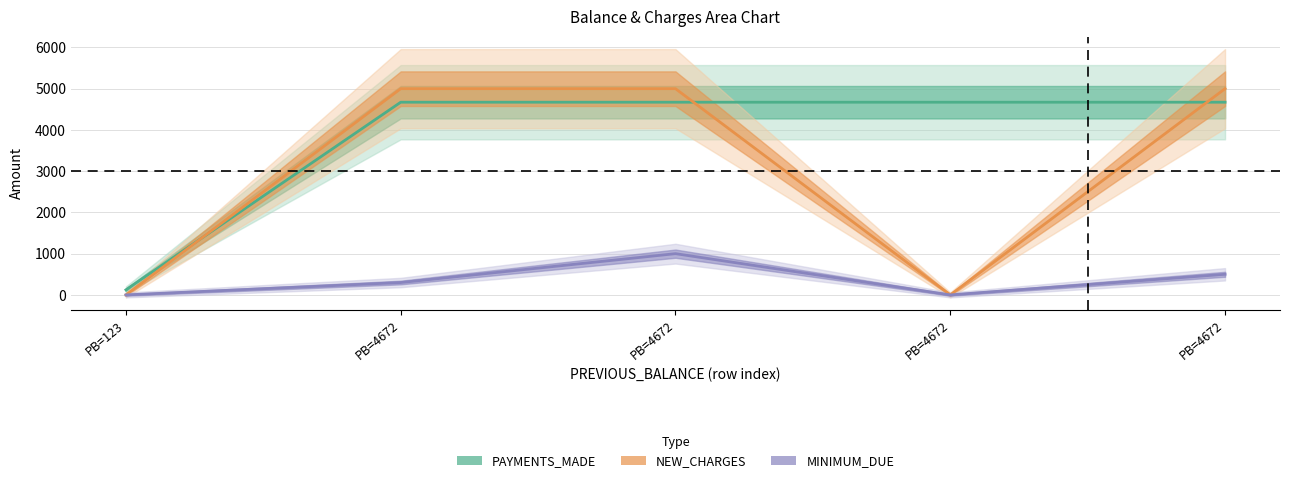

List the series in order of their overall mean, lowest first.

MINIMUM_DUE, NEW_CHARGES, PAYMENTS_MADE